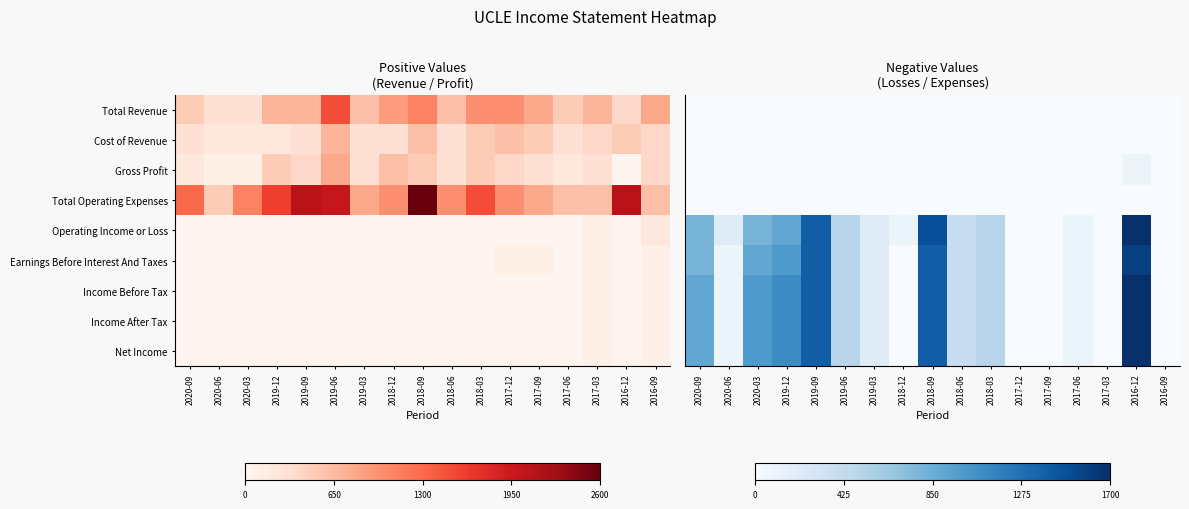

Between 2017-06 and 2019-12, which is larger?

2017-06